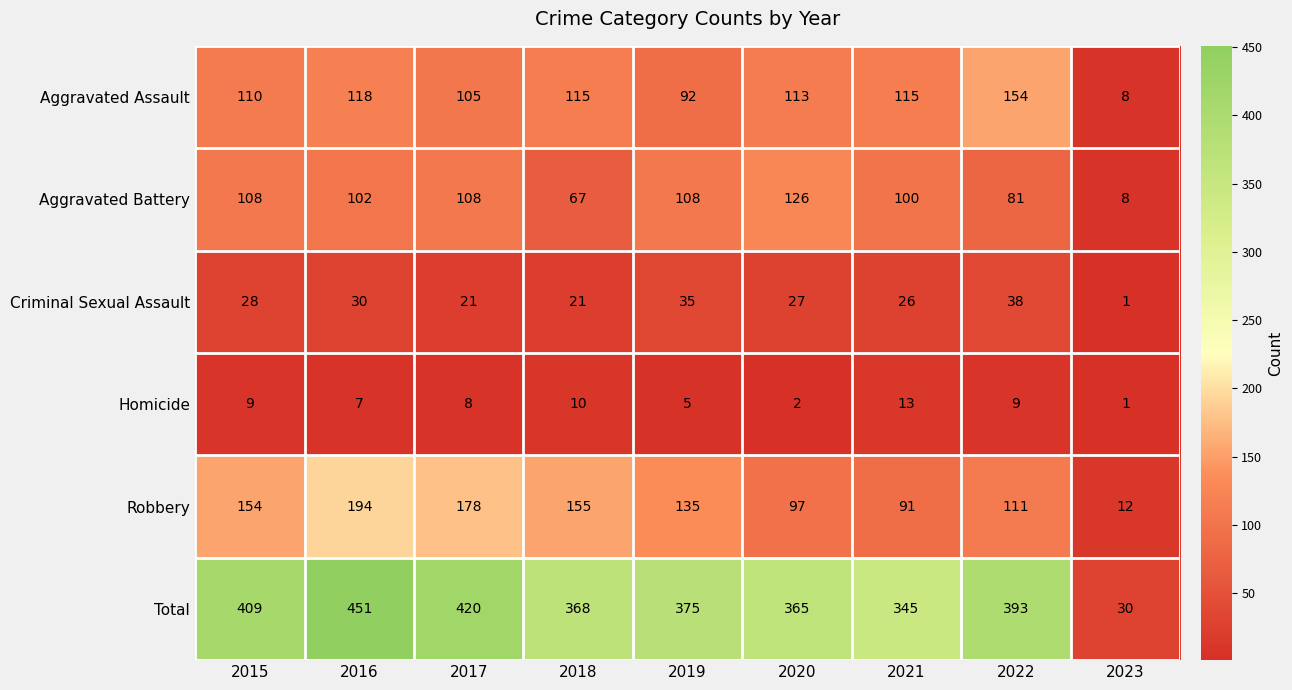

At which label does Criminal Sexual Assault first exceed 27?

2015